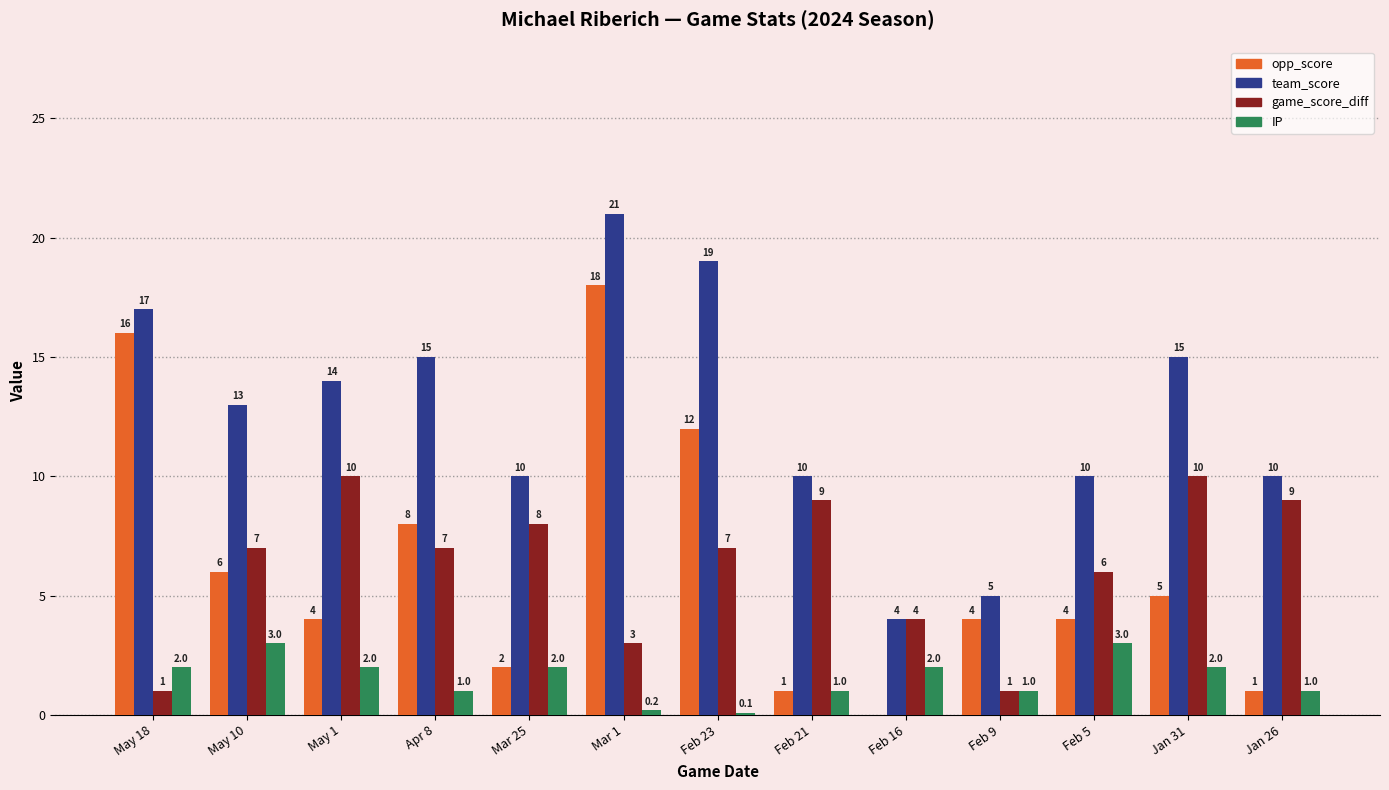

What is the total value across all series at May 1?

30.0